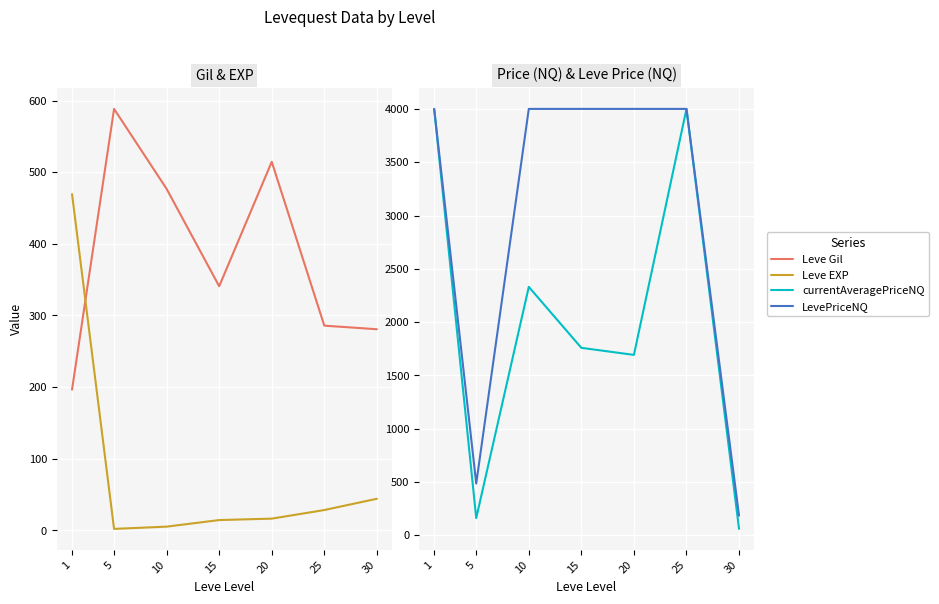

At how many categories does at least one series exceed 2333?

5